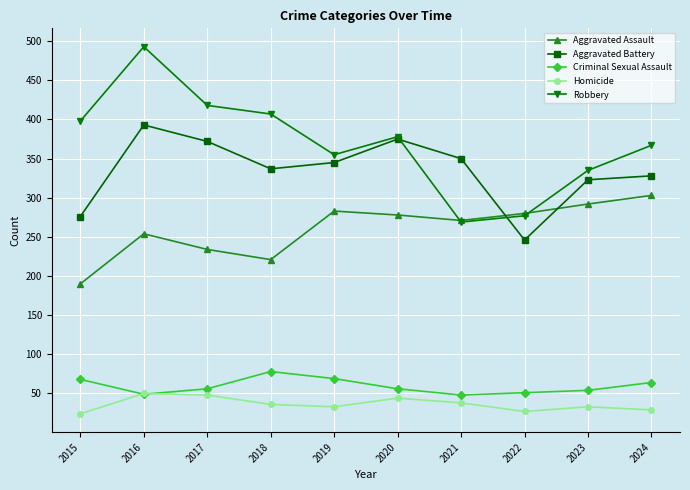

Which series has the largest total across all categories?

Robbery